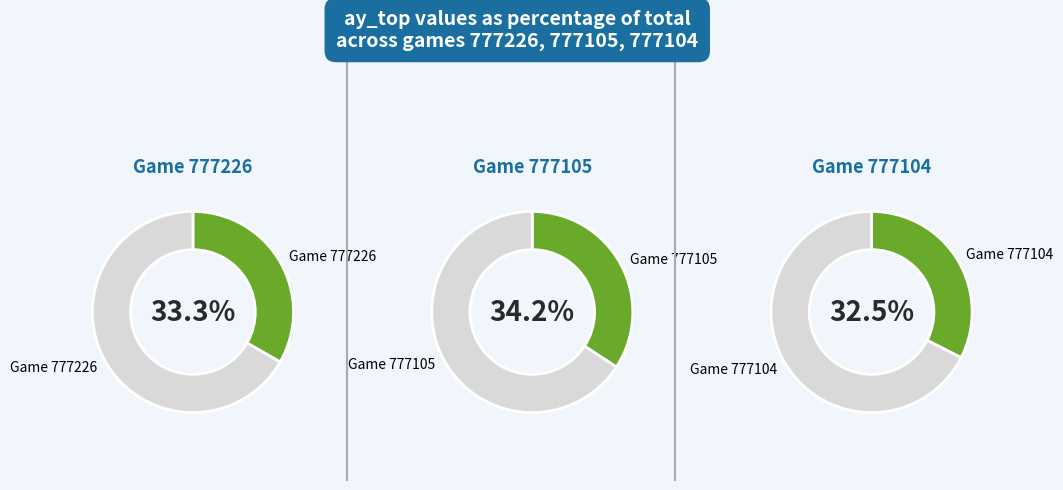

What portion of the pie excludes 777226?

66.7%